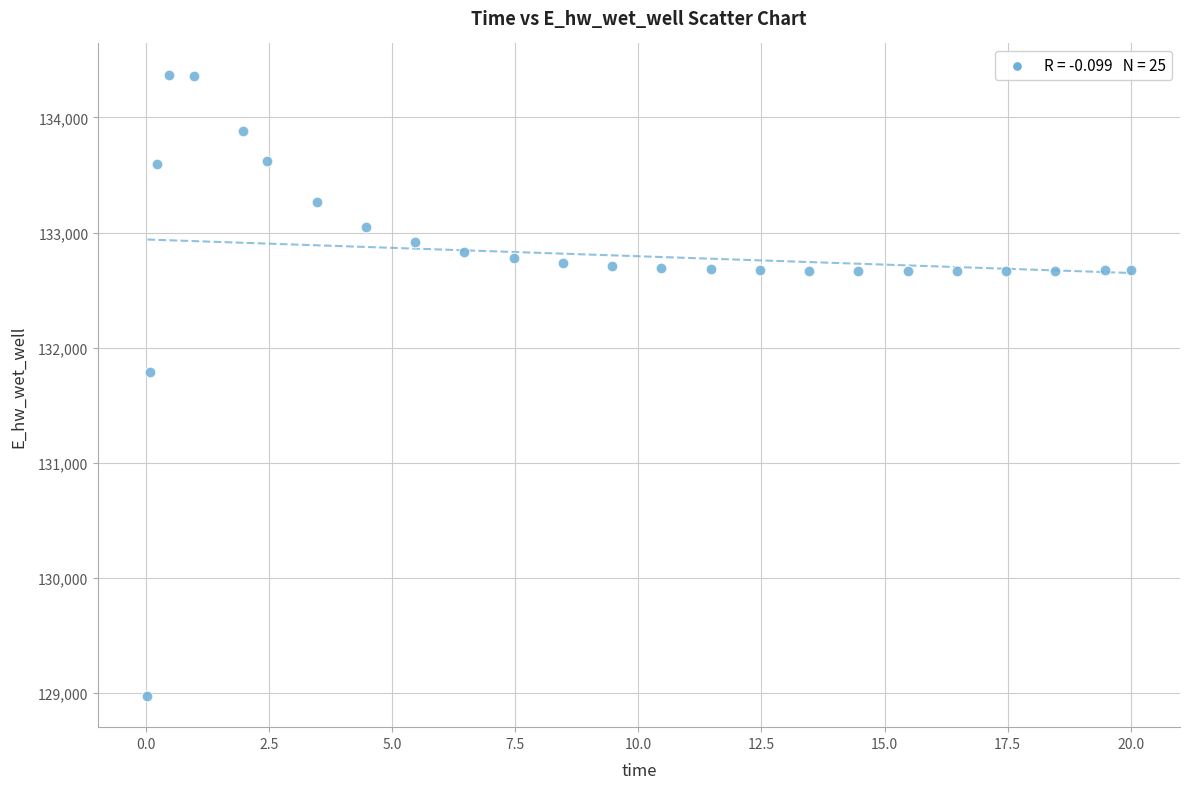

What Y value in the scatter plot is closest to 131674?

131790.9